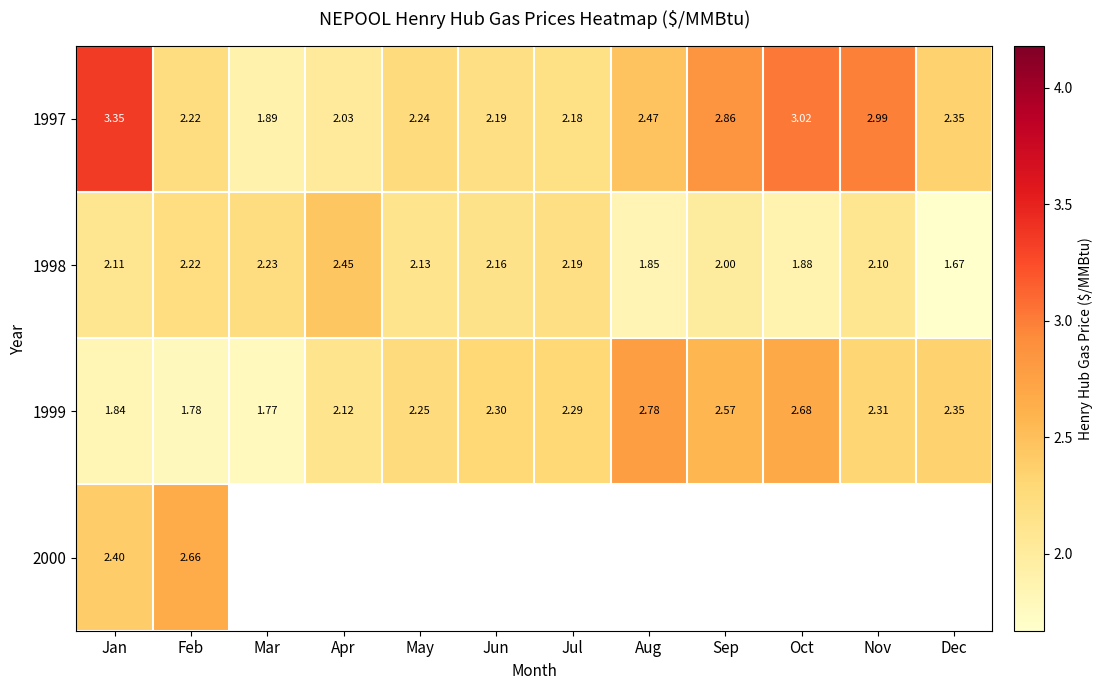

List the labels in order of 1999 value, smallest first.

Mar, Feb, Jan, Apr, May, Jul, Jun, Nov, Dec, Sep, Oct, Aug